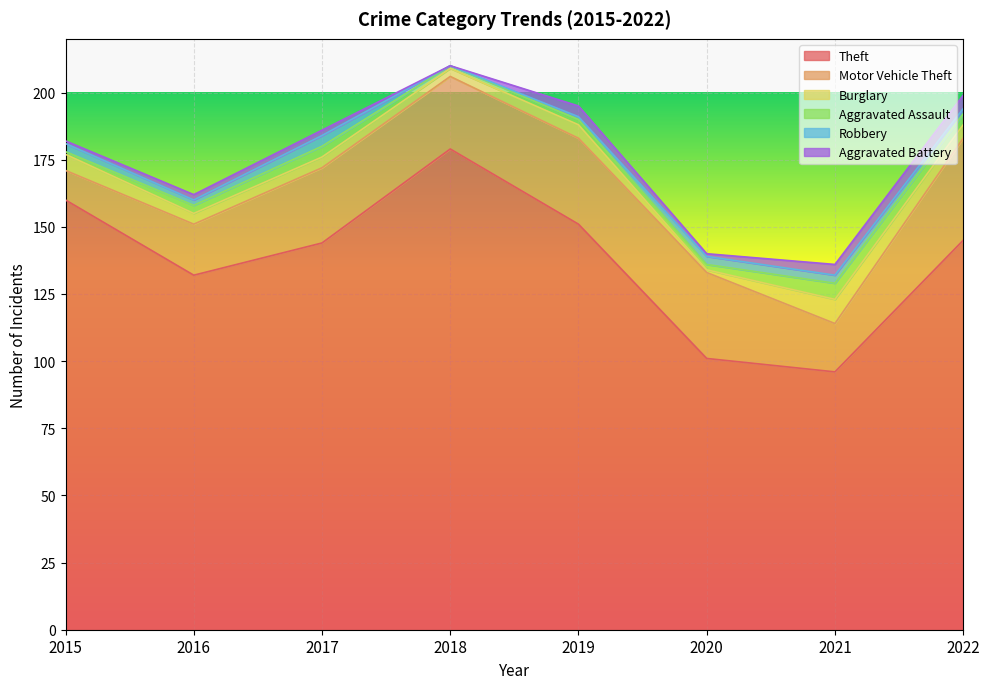

How many intersections are there between Robbery and Burglary?

2